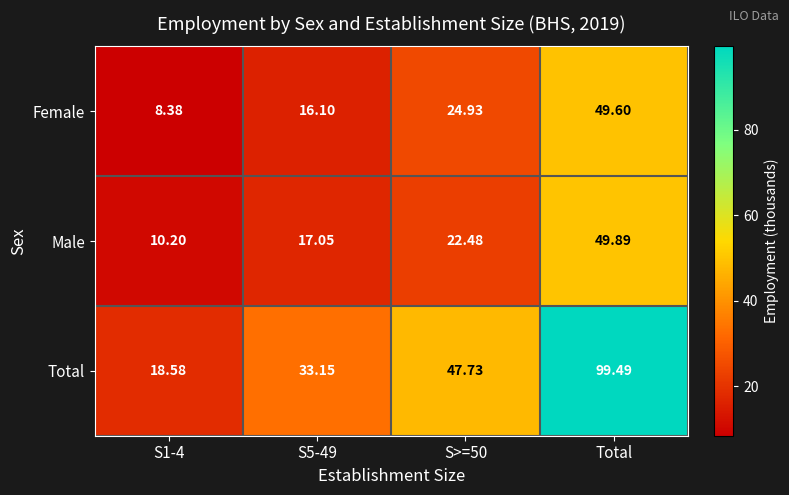

Rank the series by their maximum value, from lowest to highest.

Female, Male, Total